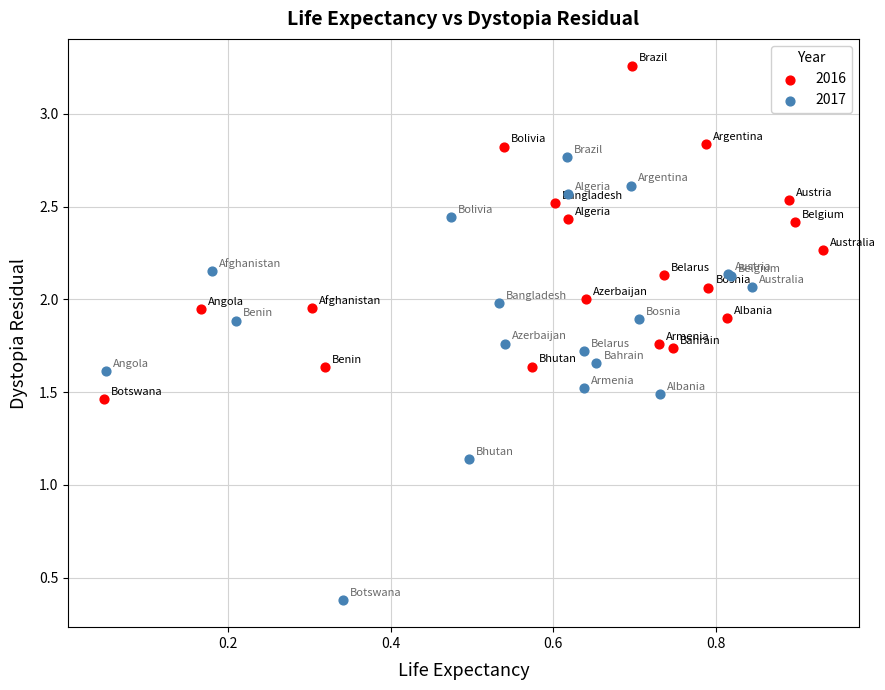

Which series has the widest spread of Y values?

2017